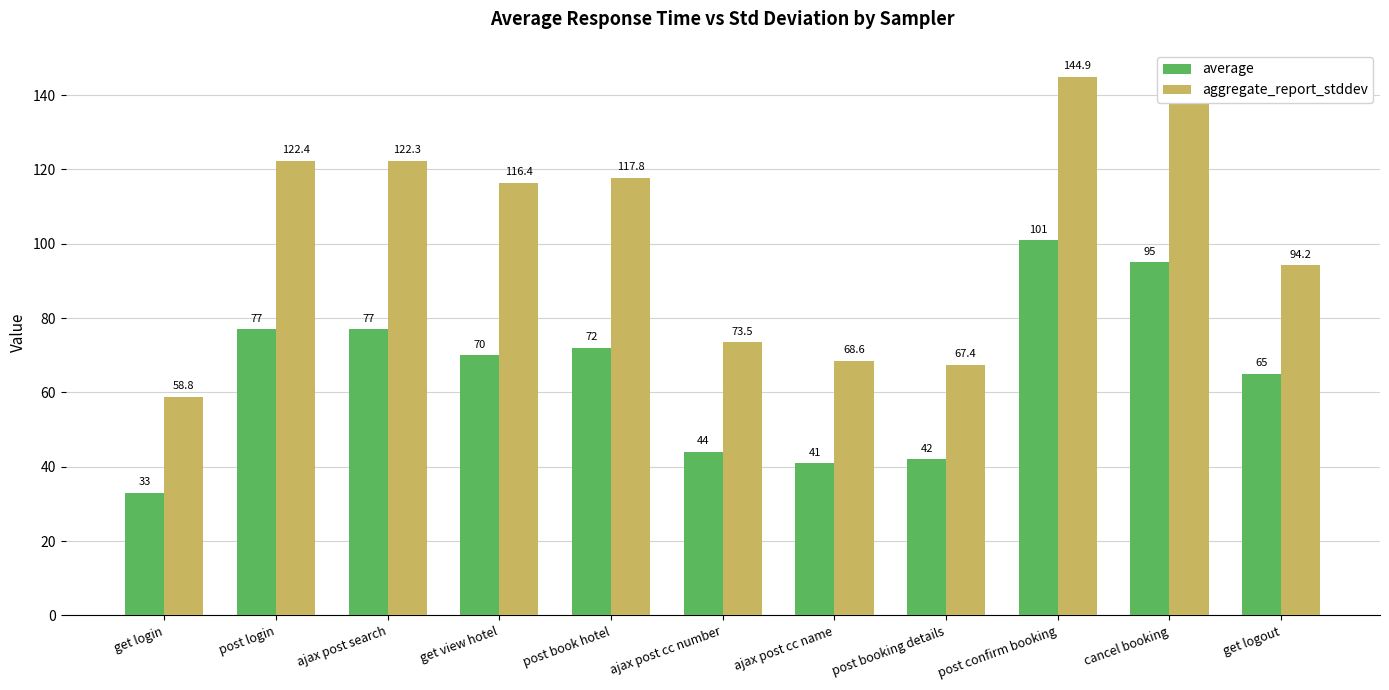

At which label is aggregate_report_stddev closest to 101?

get logout